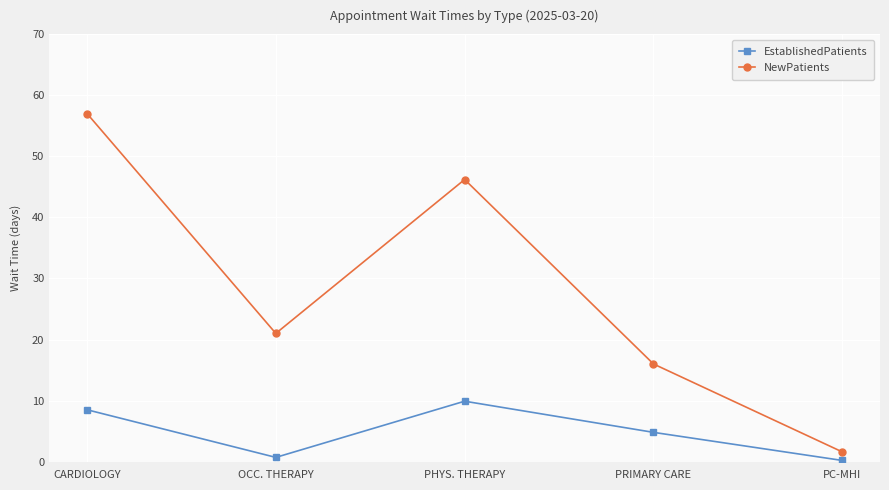

At which label does NewPatients reach its peak?

CARDIOLOGY